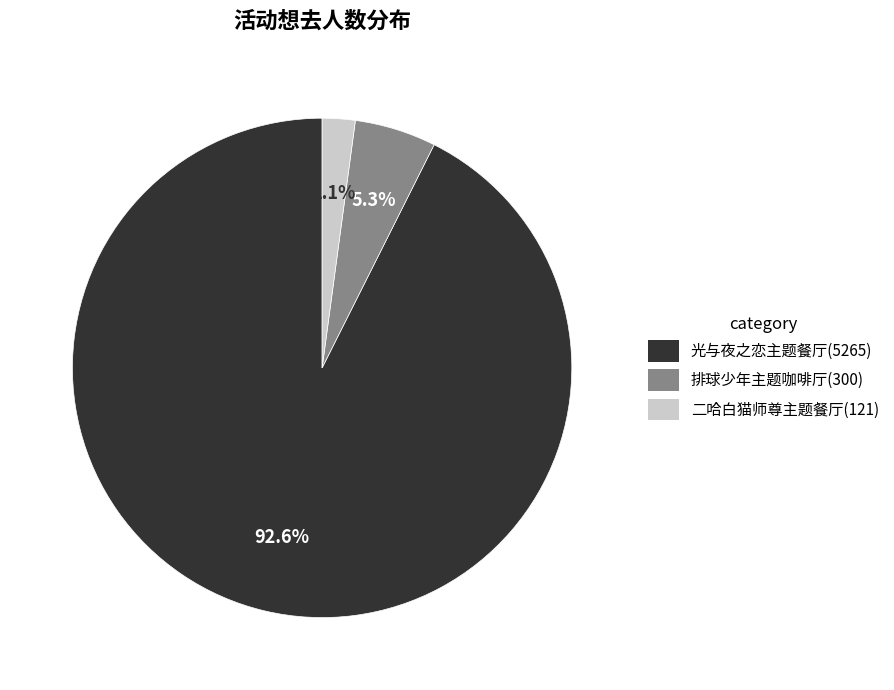

Is there any slice that represents more than half of the pie?

Yes